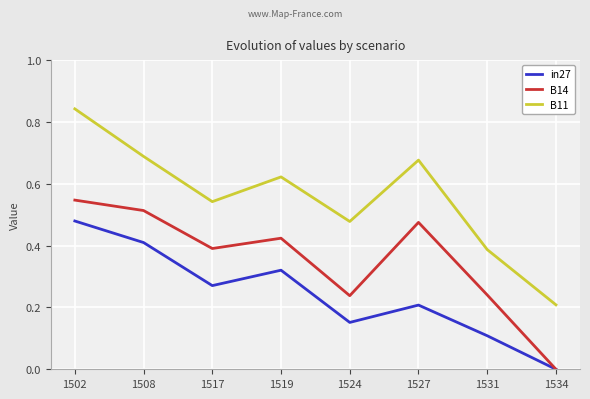

What is the total value across all series at 1524?

0.9